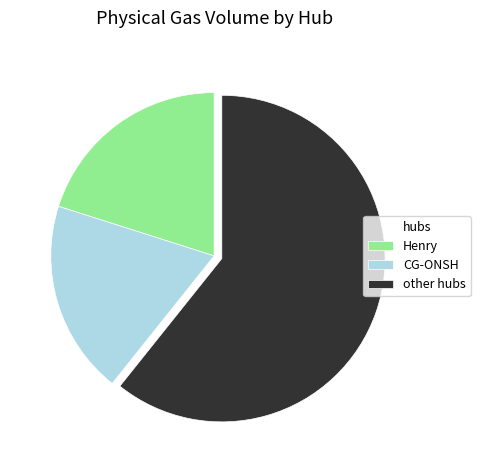

Is there any slice that represents more than half of the pie?

Yes